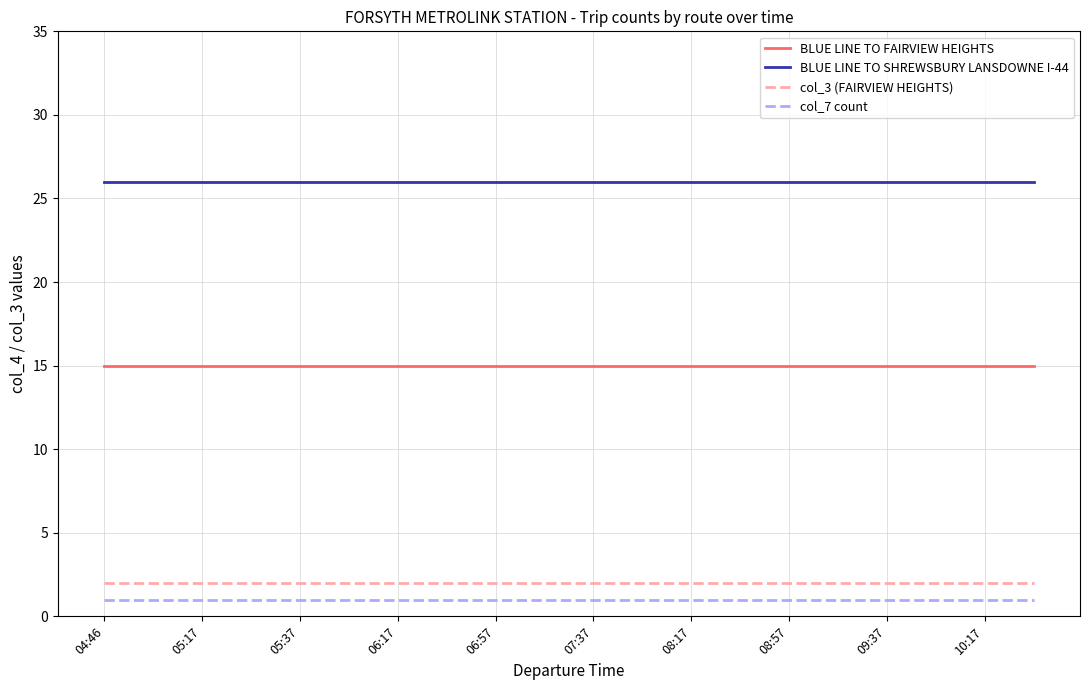

What is the minimum value for BLUE LINE TO FAIRVIEW HEIGHTS?

15